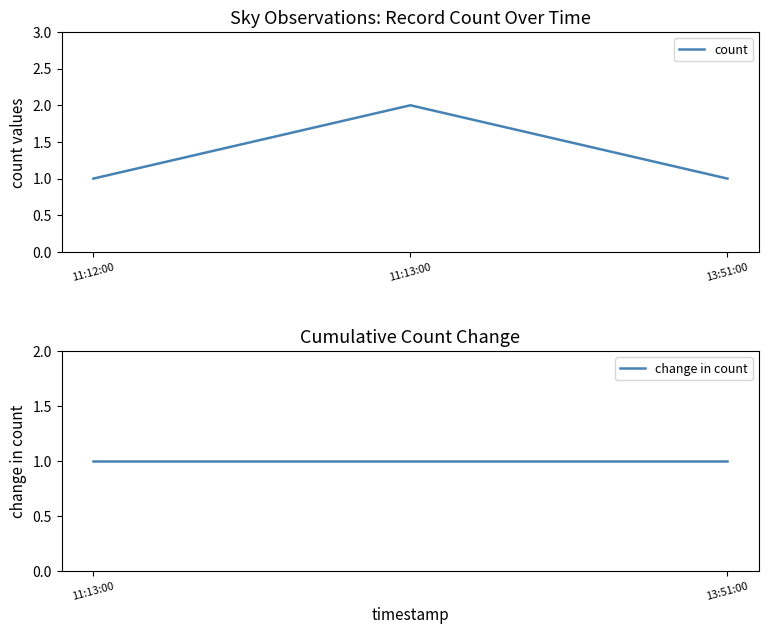

The value at 13:51:00 is 1. True or false?

True